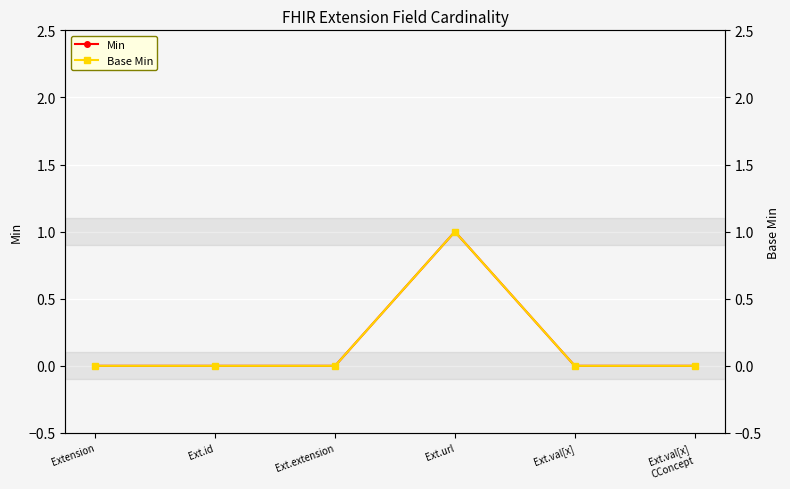

How many categories are shown in the chart?

6